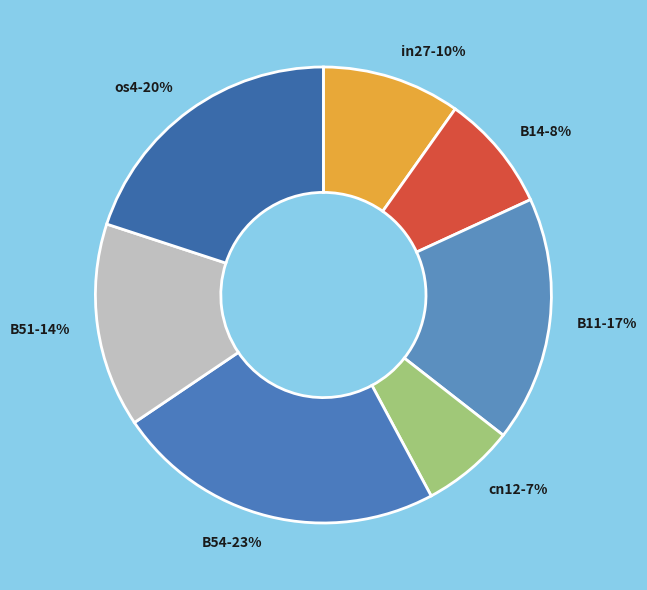

Which slice is the smallest?

cn12